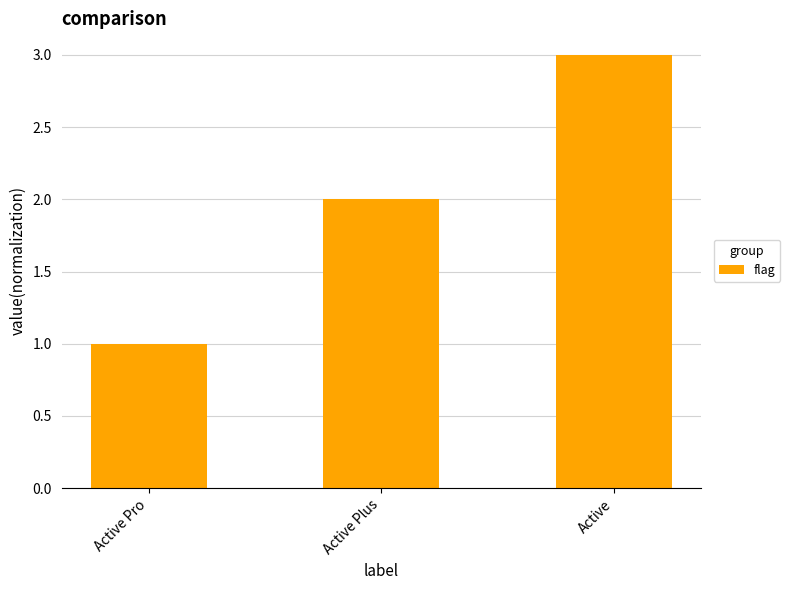

Which label corresponds to the smallest value in the chart?

Active Pro